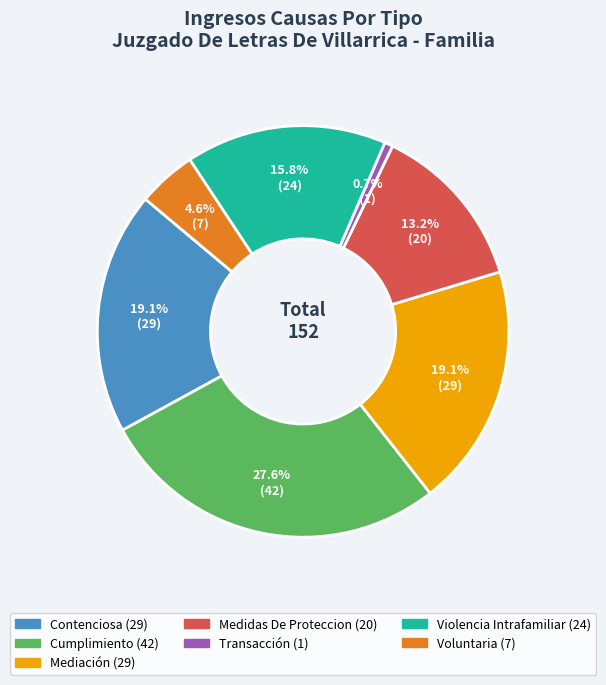

To the nearest percent, what is the difference between the Mediación and Transacción slice percentages?

18%